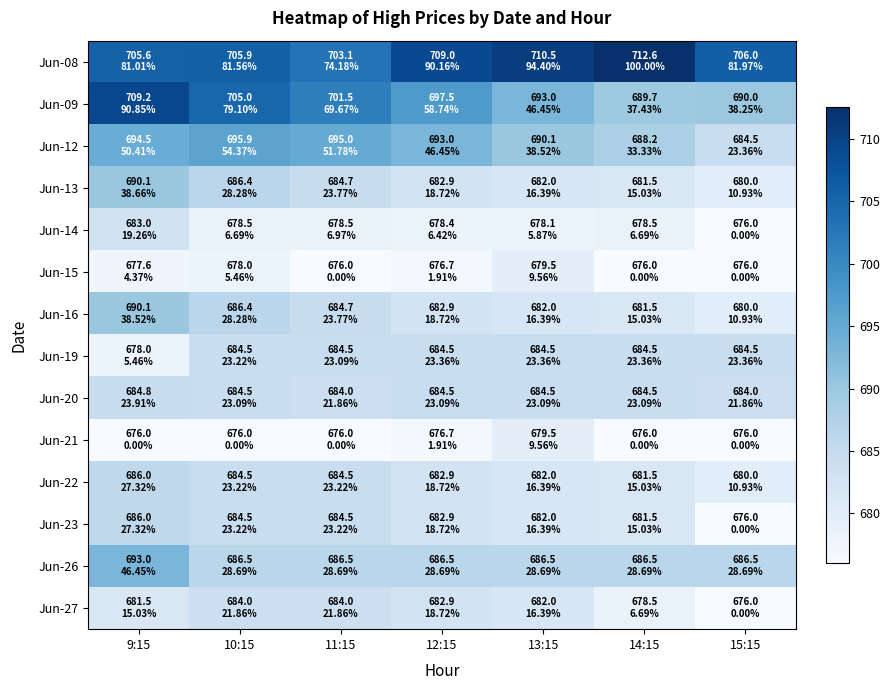

At how many categories does at least one series exceed 703?

7